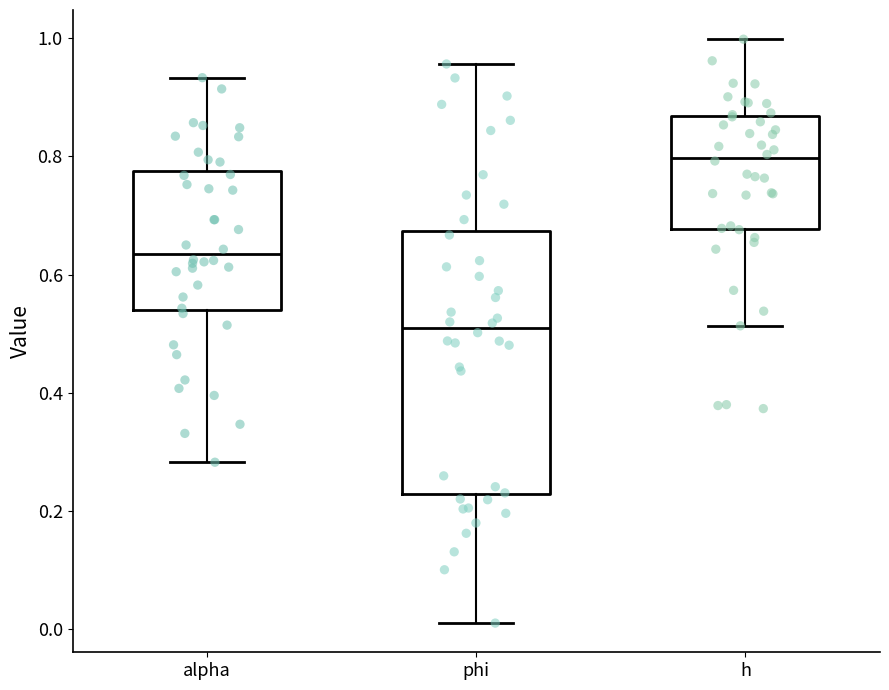

Reading left to right, transcribe this box plot: for each box, give where its median line is, the range the box spans, and where its two whiskers end, as read against the y-axis. The values are not printed on the chart, so give them approximately, as read against the axis.

alpha: median 0.64, box 0.54 to 0.78, whiskers 0.28 to 0.94
phi: median 0.50, box 0.22 to 0.68, whiskers 0.00 to 0.96
h: median 0.80, box 0.68 to 0.86, whiskers 0.52 to 1.00